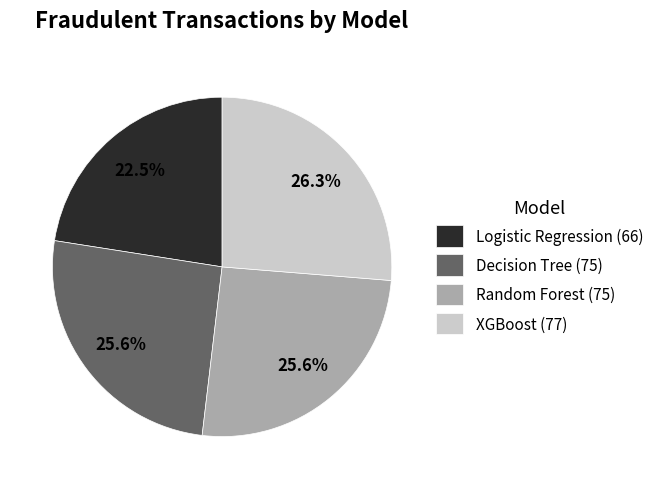

What percentage is NOT represented by XGBoost?

73.7%